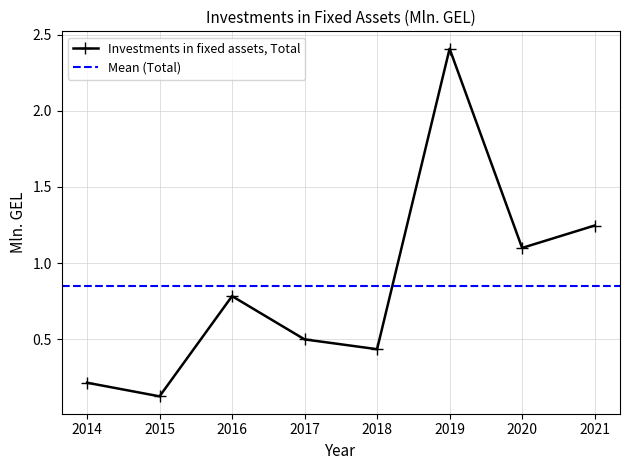

What is the difference between the maximum and second lowest values?

2.2